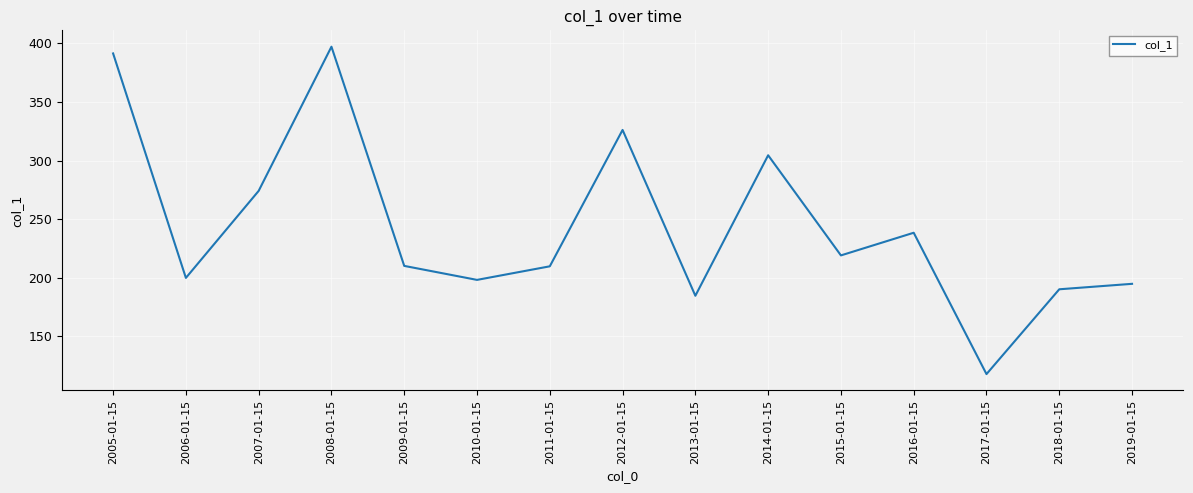

Count the number of values greater than 209.

9